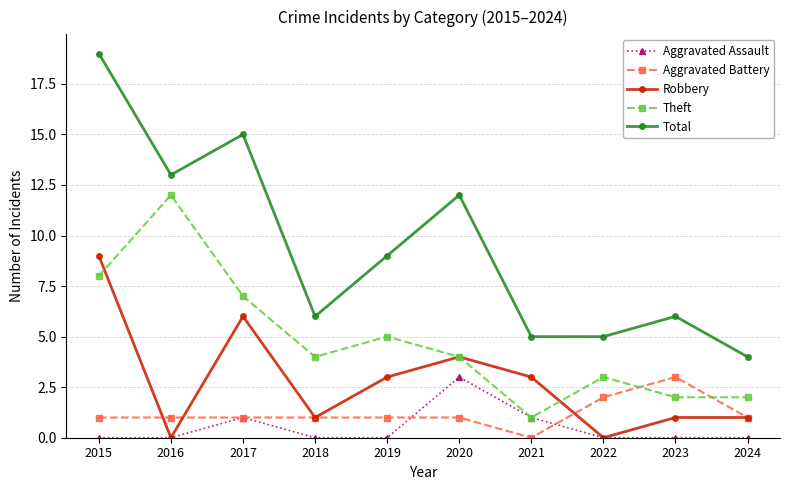

Which series has the widest spread of values?

Total